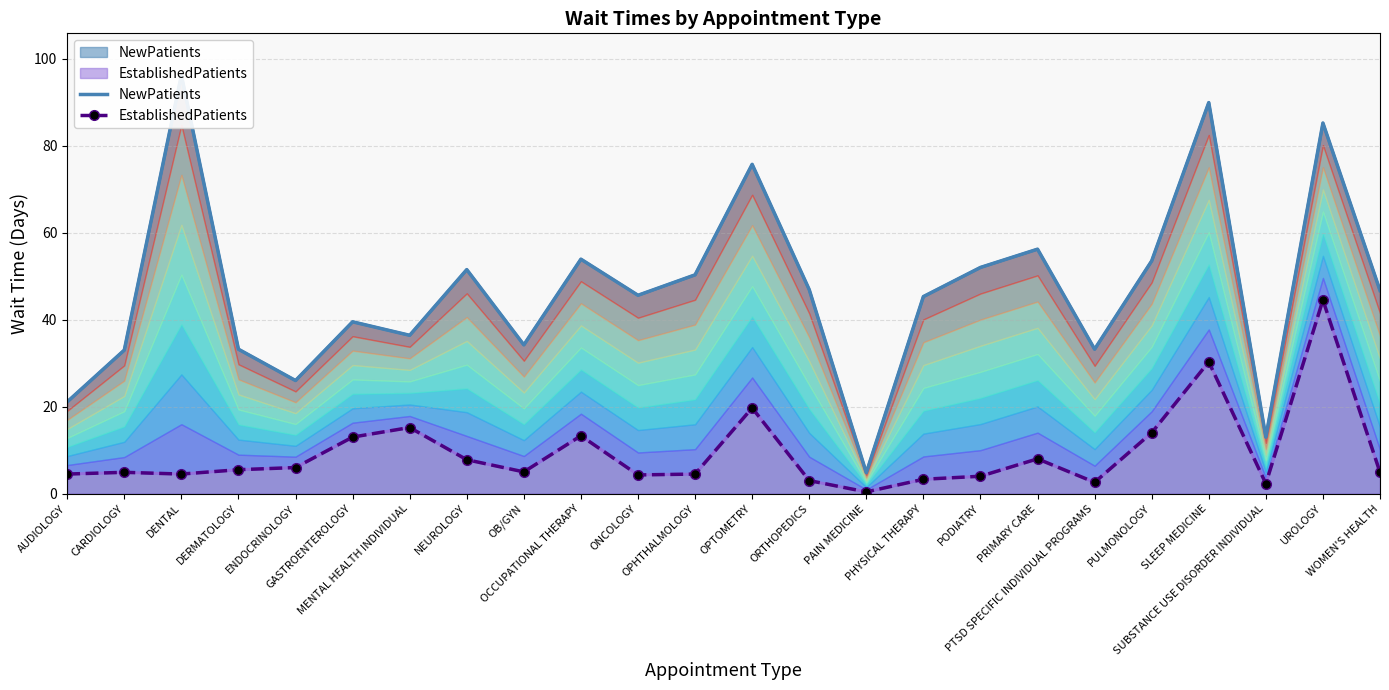

At which label is NewPatients closest to 50?

OPHTHALMOLOGY